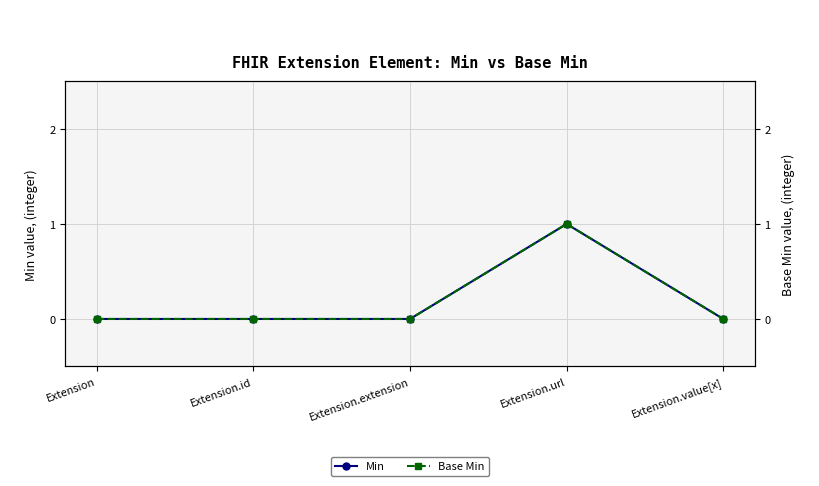

Reading left to right, what are all the values shown in this chart?

Min: Extension=0	Extension.id=0	Extension.extension=0	Extension.url=1	Extension.value[x]=0
Base Min: Extension=0	Extension.id=0	Extension.extension=0	Extension.url=1	Extension.value[x]=0